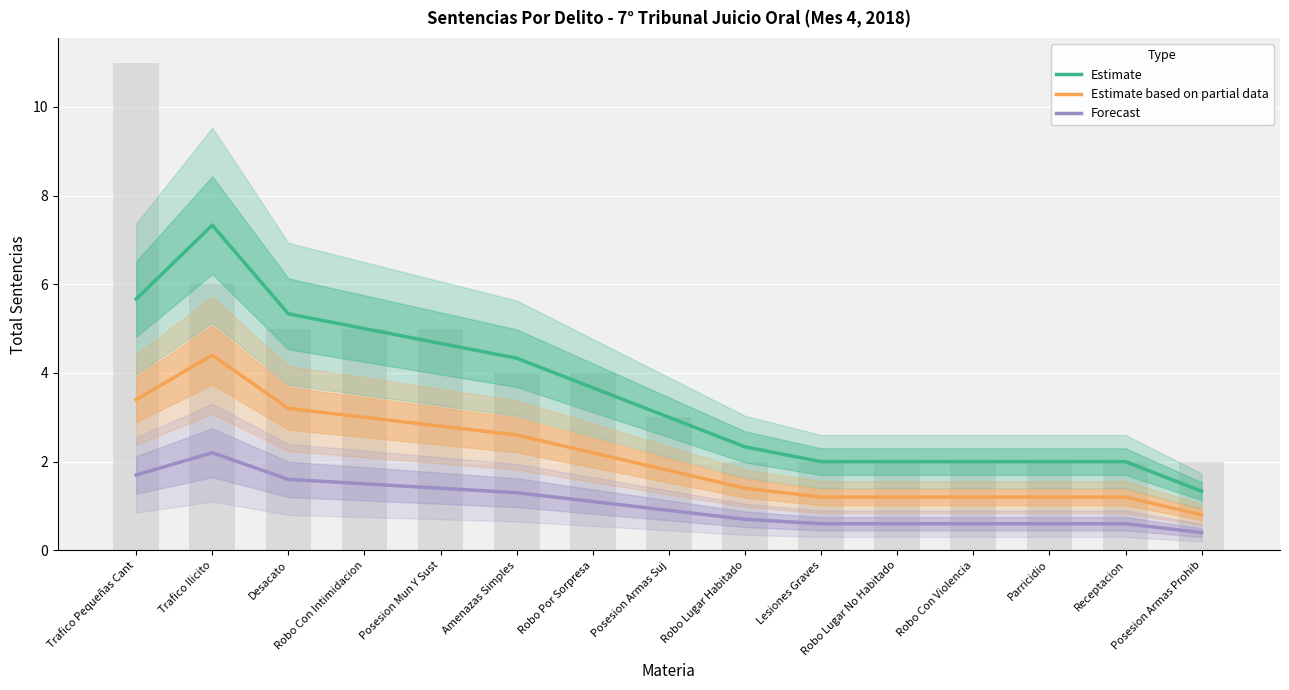

How many data points in Estimate are less than 2?

1